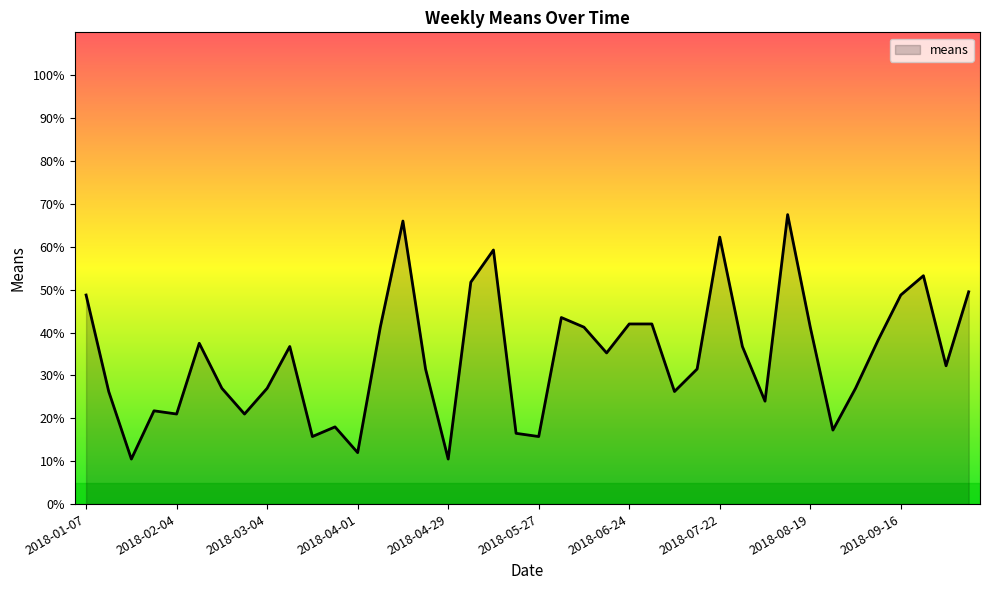

What is the maximum value shown in the chart?

67.5